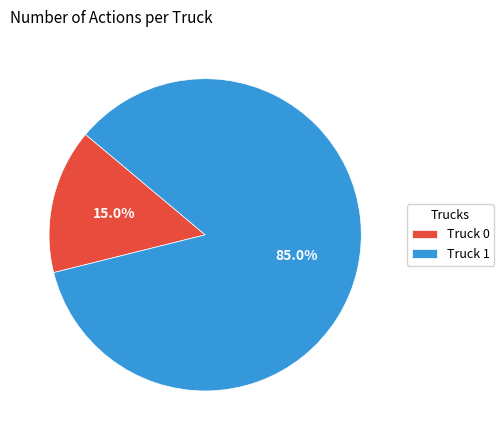

To the nearest percent, what percentage of the pie is Truck 0?

15%